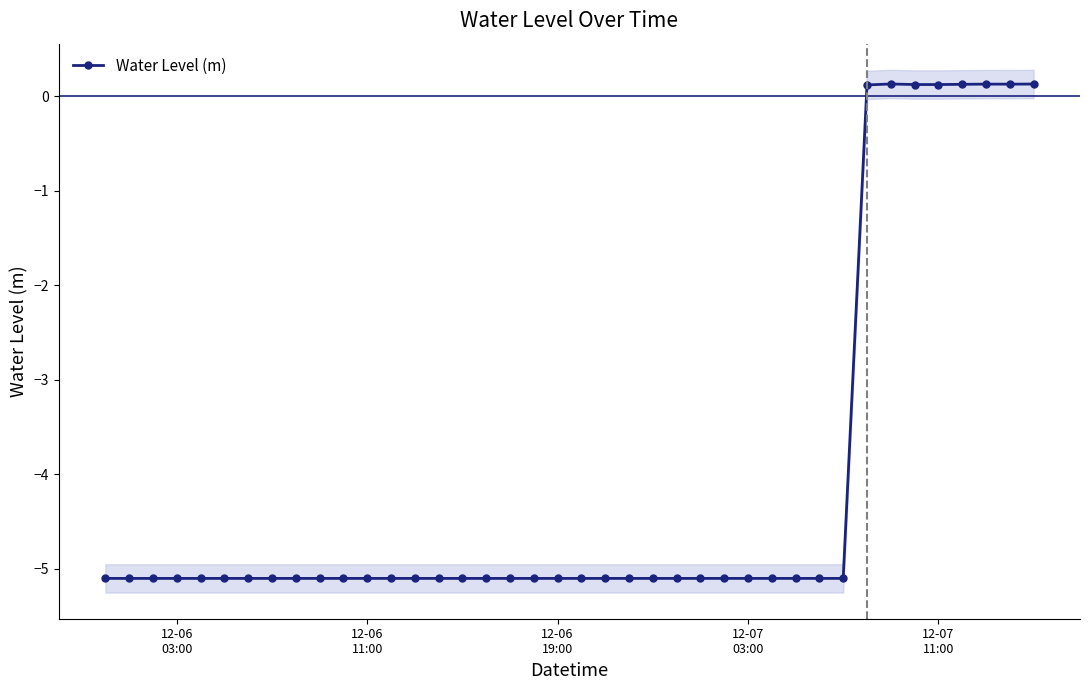

What is the minimum value for Water Level (m)?

-5.1